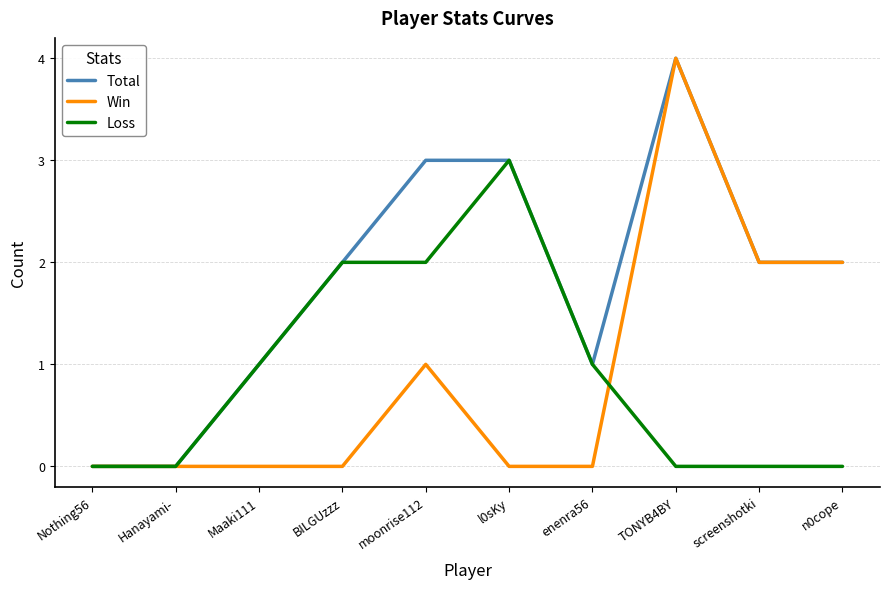

How many series are shown in this chart?

3